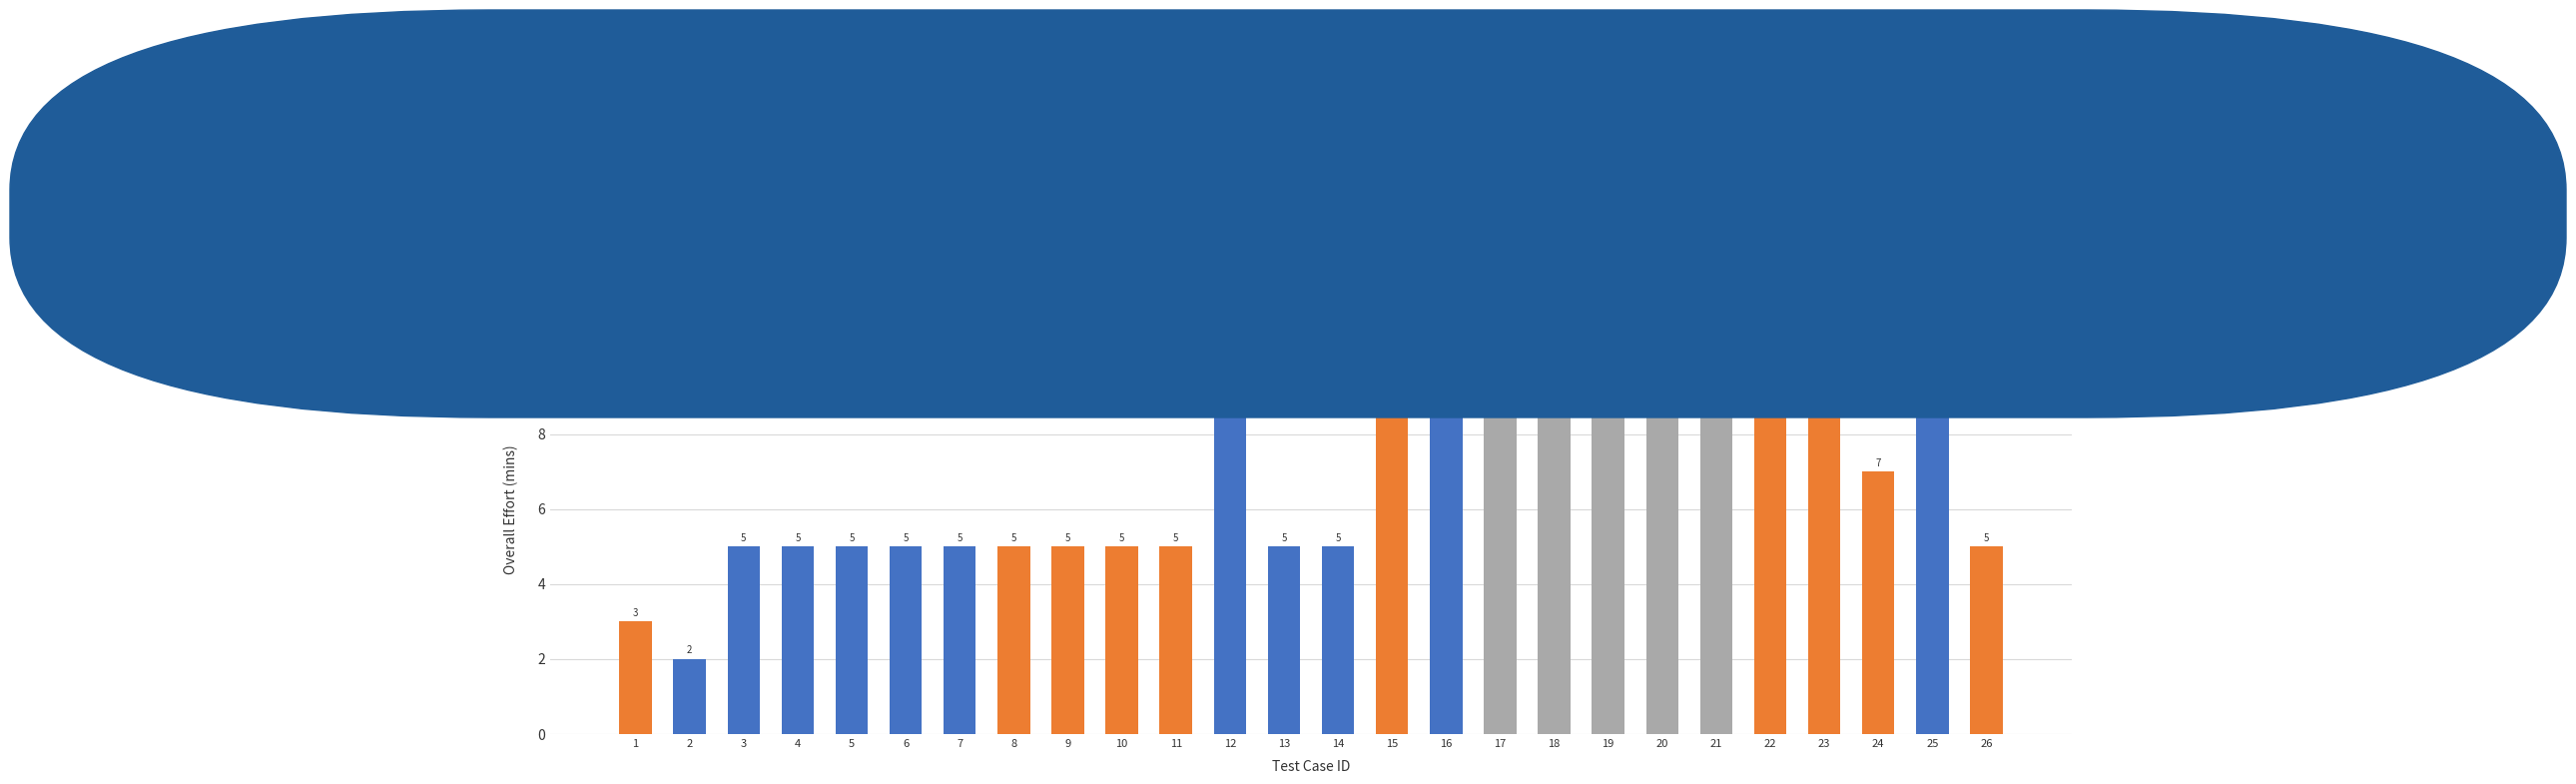

What is the value of the 7th bar from the left?

5